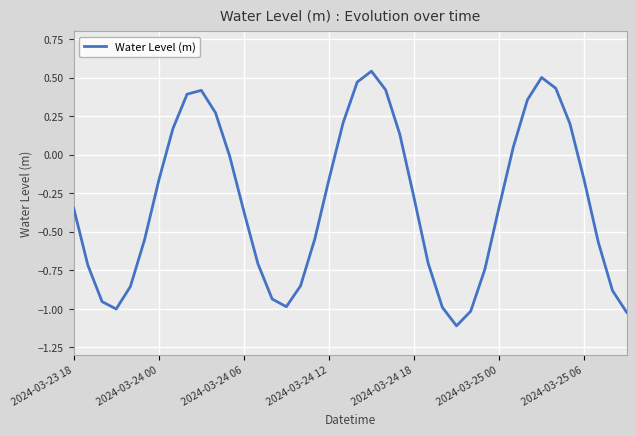

What is the minimum value shown in the chart?

-1.1